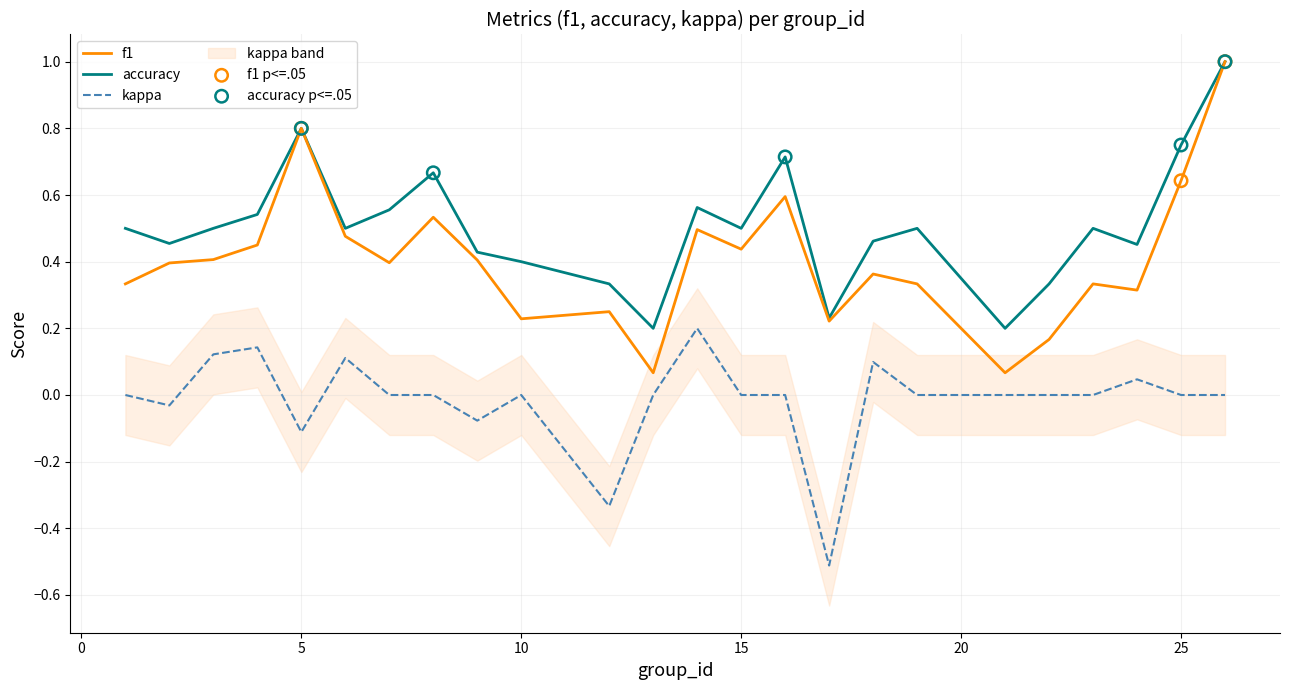

Which series contains the lowest Y value?

kappa